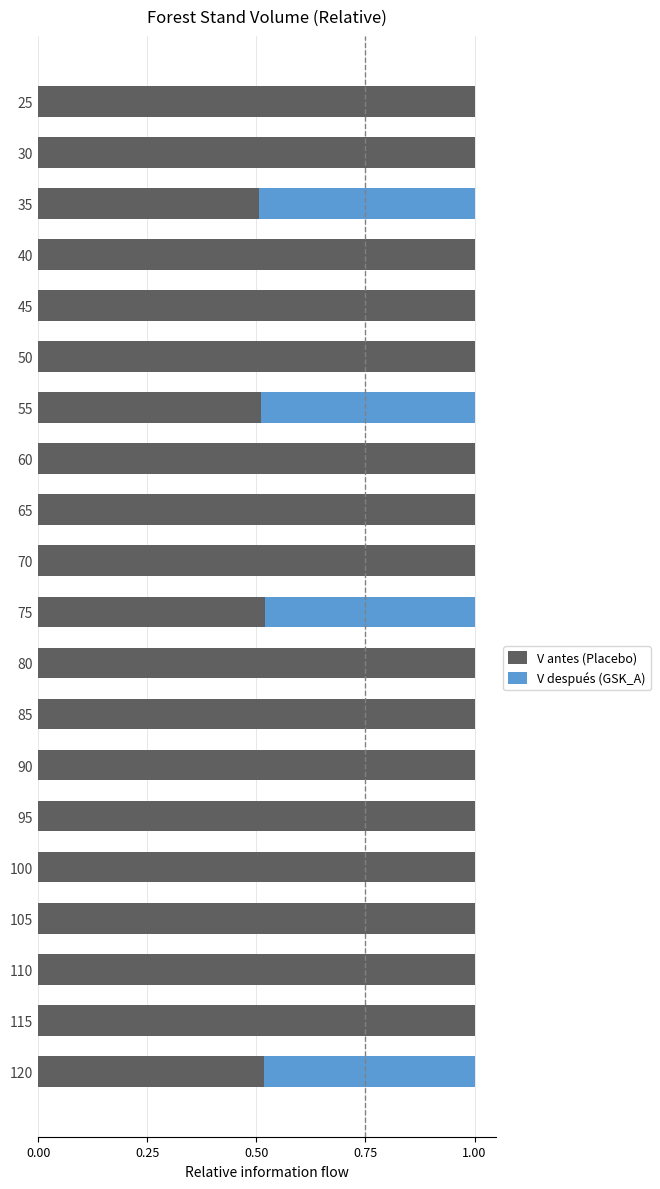

What is the total value across all series at 40?

1.0